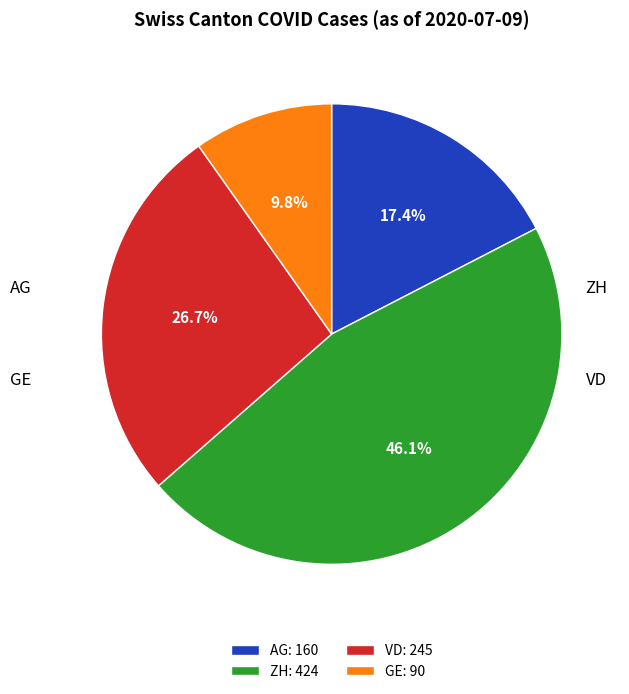

Do VD: 245 and AG: 160 together represent more than half of the pie?

No